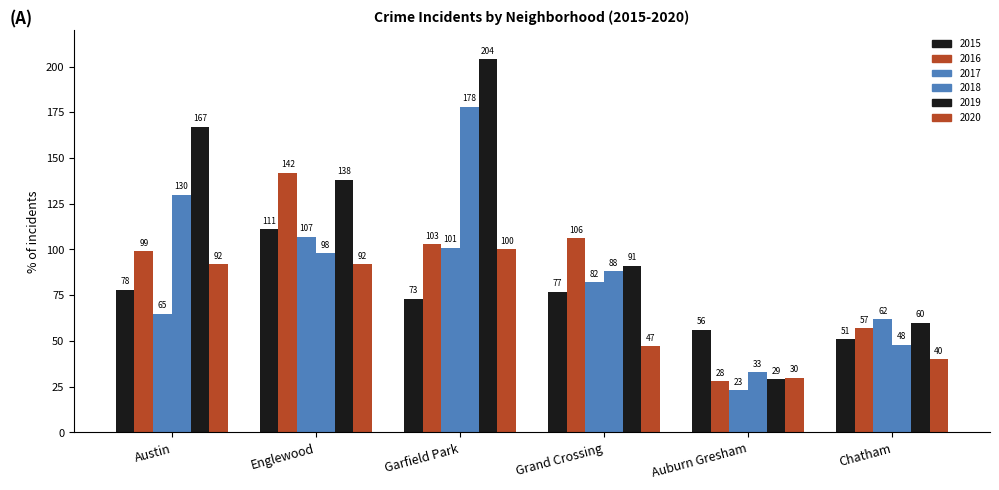

How many groups of bars are there?

6